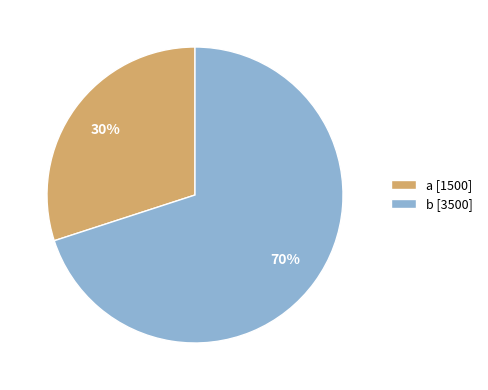

Is the sum of b [3500] and a [1500] greater than half?

Yes